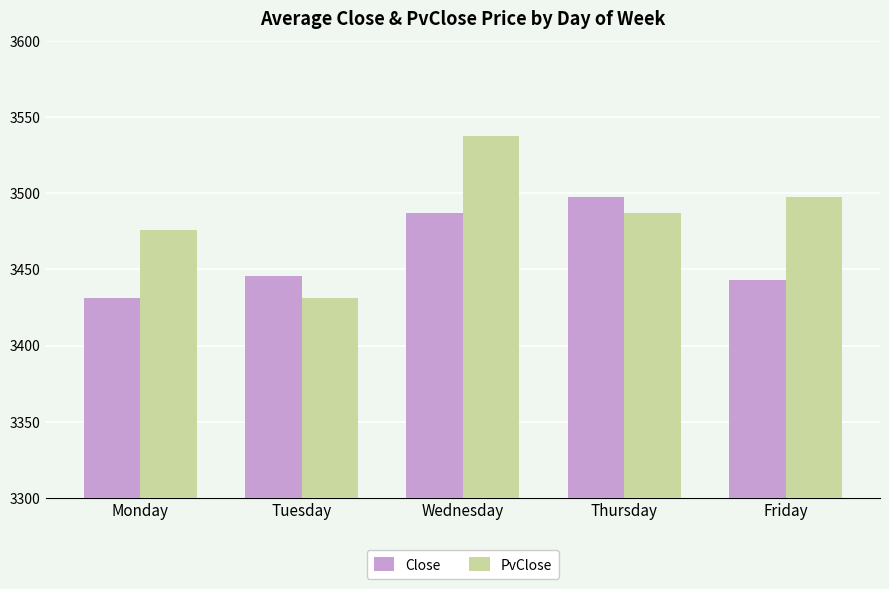

List the labels in order of PvClose value, largest first.

Wednesday, Friday, Thursday, Monday, Tuesday